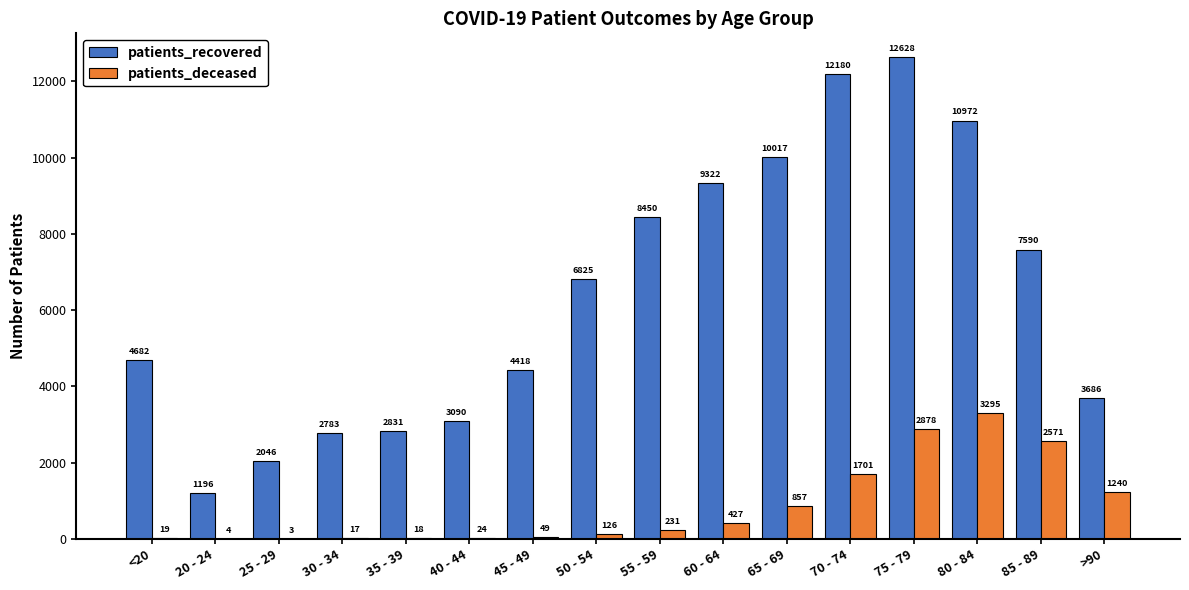

Between 50 - 54 and 65 - 69, which series saw the biggest shift?

patients_recovered